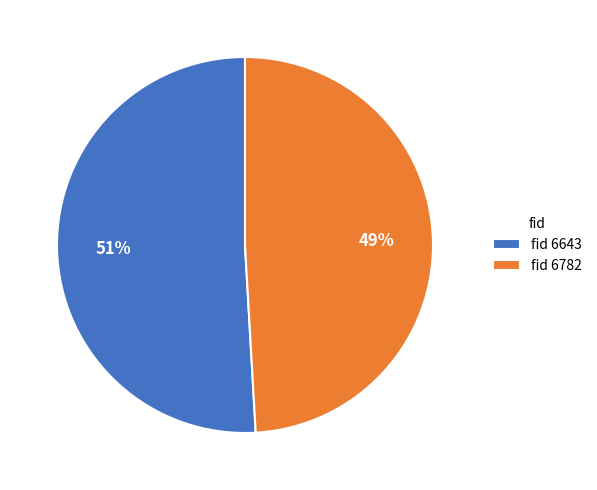

Is there any slice that represents more than half of the pie?

Yes